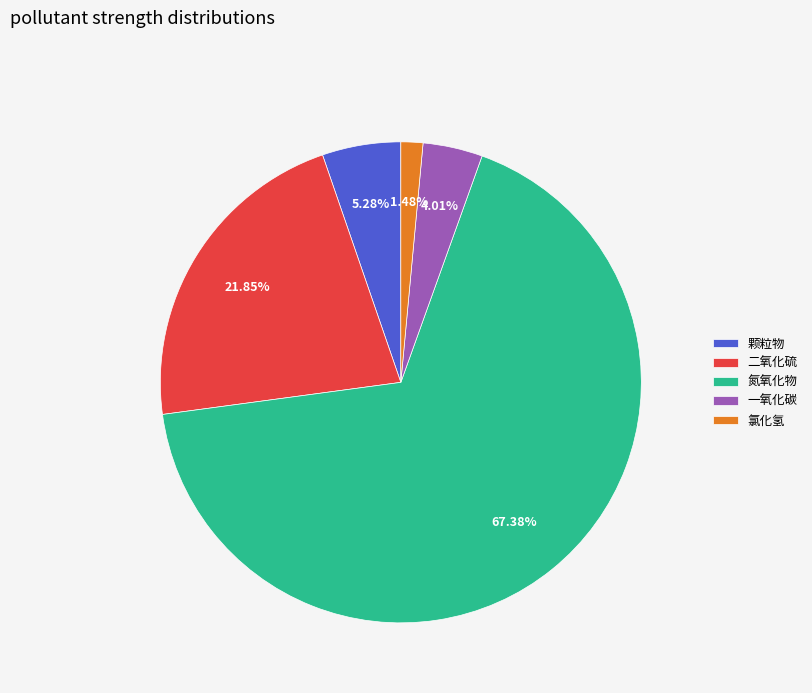

Which category accounts for the majority?

氮氧化物